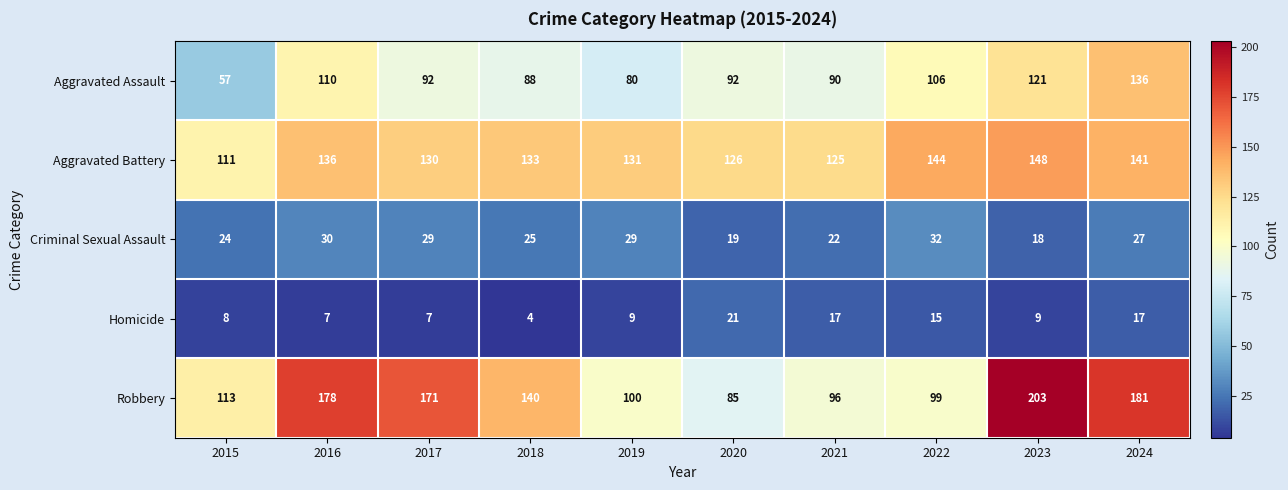

At how many categories does at least one series exceed 158?

4